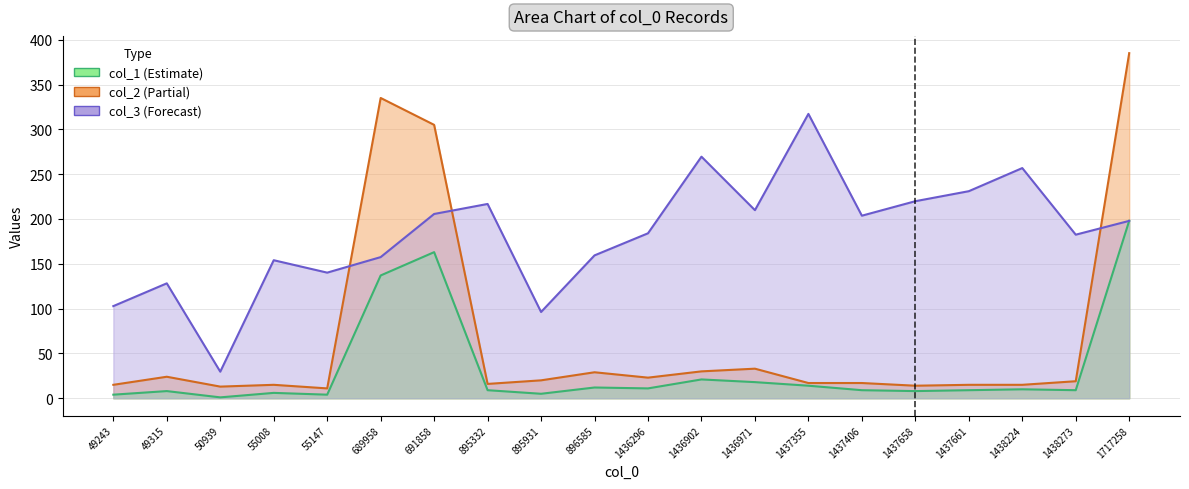

At which label does col_2 reach its peak?

1717258